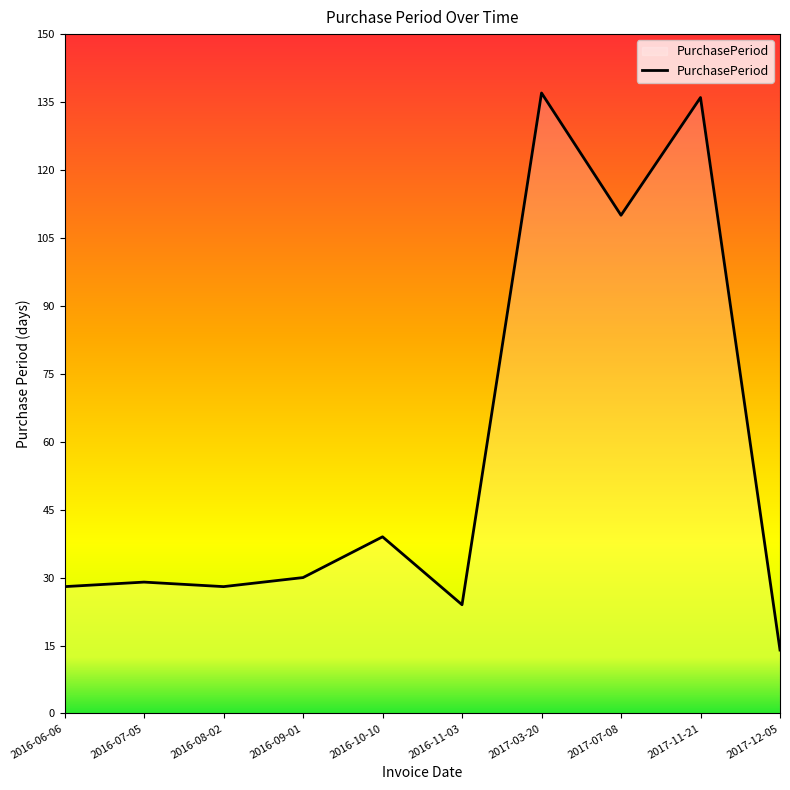

What is the difference between the values at 2016-08-02 and 2016-11-03?

4